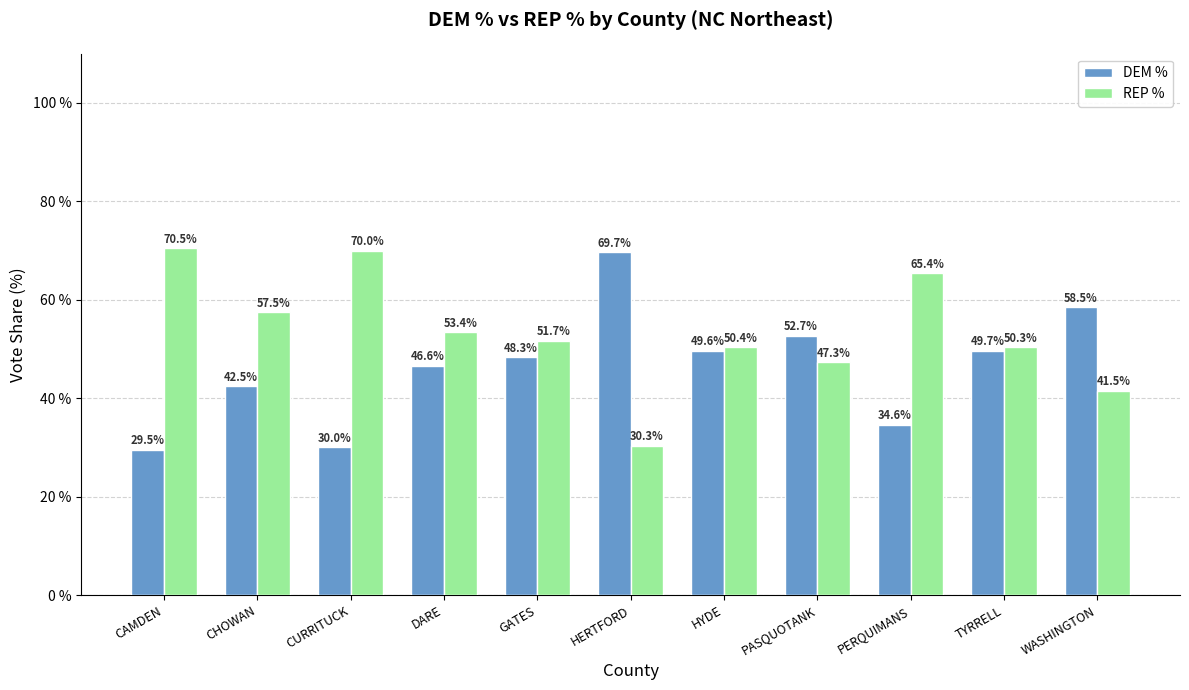

Where does the DEM % series first go above 48?

GATES